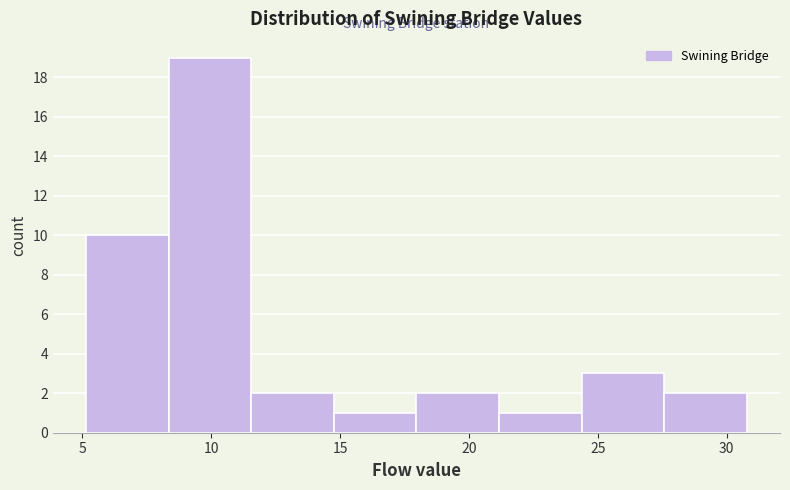

Reading left to right, list every bar in this chart as the range it spans on the x-axis followed by its height. Neither the bar edges nor the heights are printed on the chart, so give them approximately, as read against the axes.

5.0 to 8.5: 10
8.5 to 11.5: 19
11.5 to 15.0: 2
15.0 to 18.0: 1
18.0 to 21.0: 2
21.0 to 24.5: 1
24.5 to 27.5: 3
27.5 to 31.0: 2